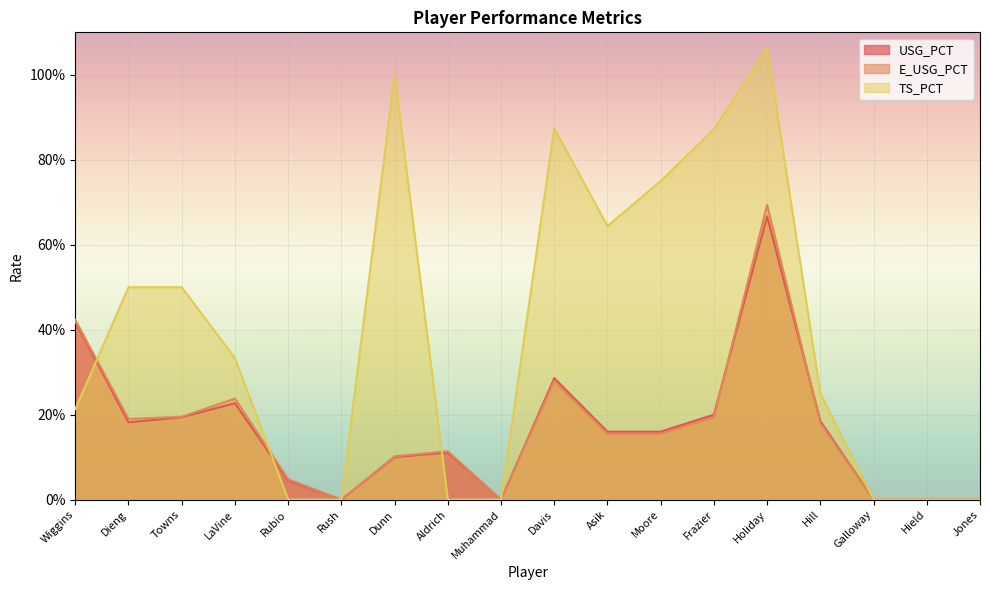

What are all the series names shown in the legend?

USG_PCT, E_USG_PCT, TS_PCT